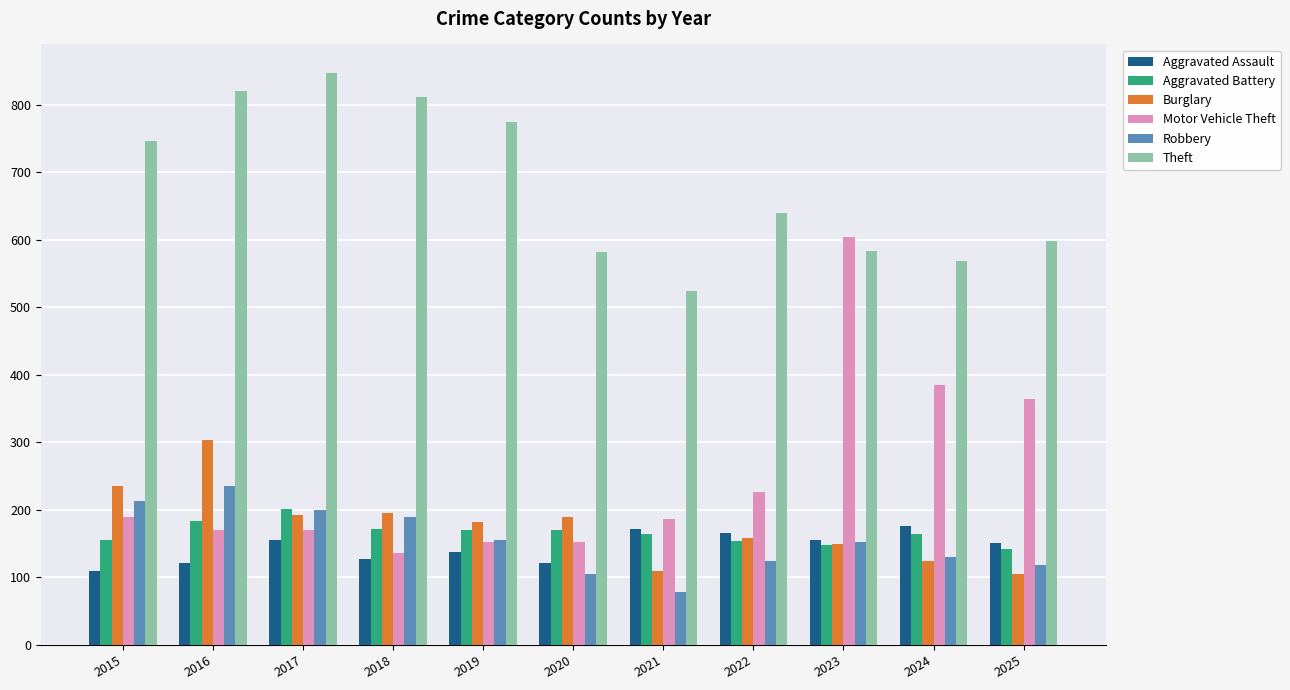

How many data points does each series have?

11